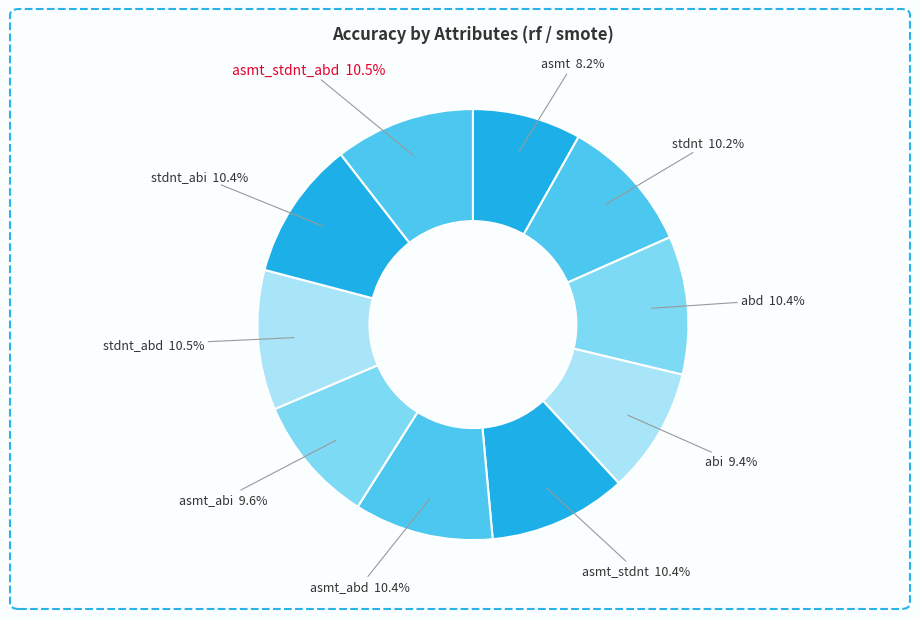

Is it true that abd is 10% of the pie?

True